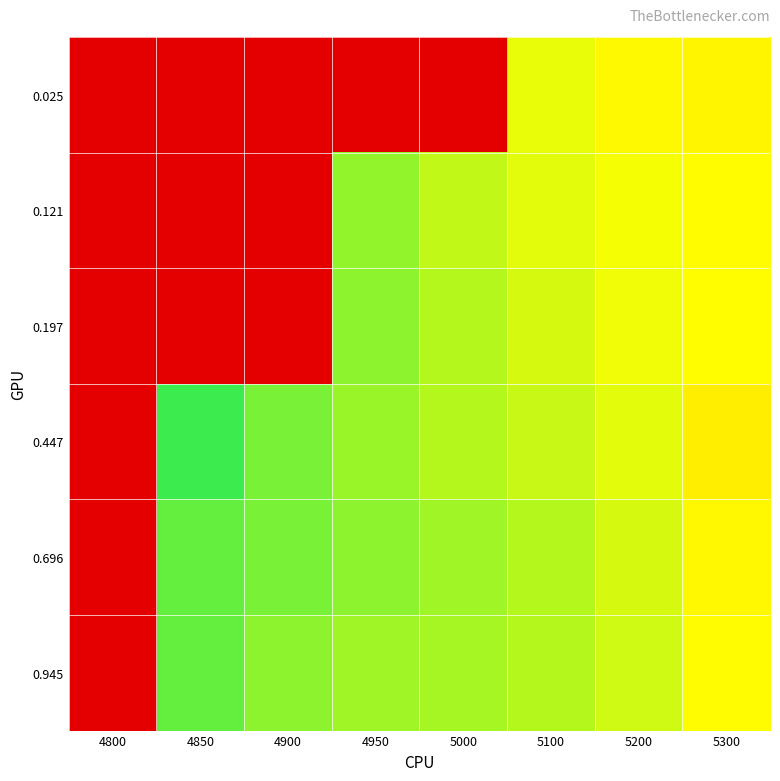

How many distinct data groups are displayed?

6